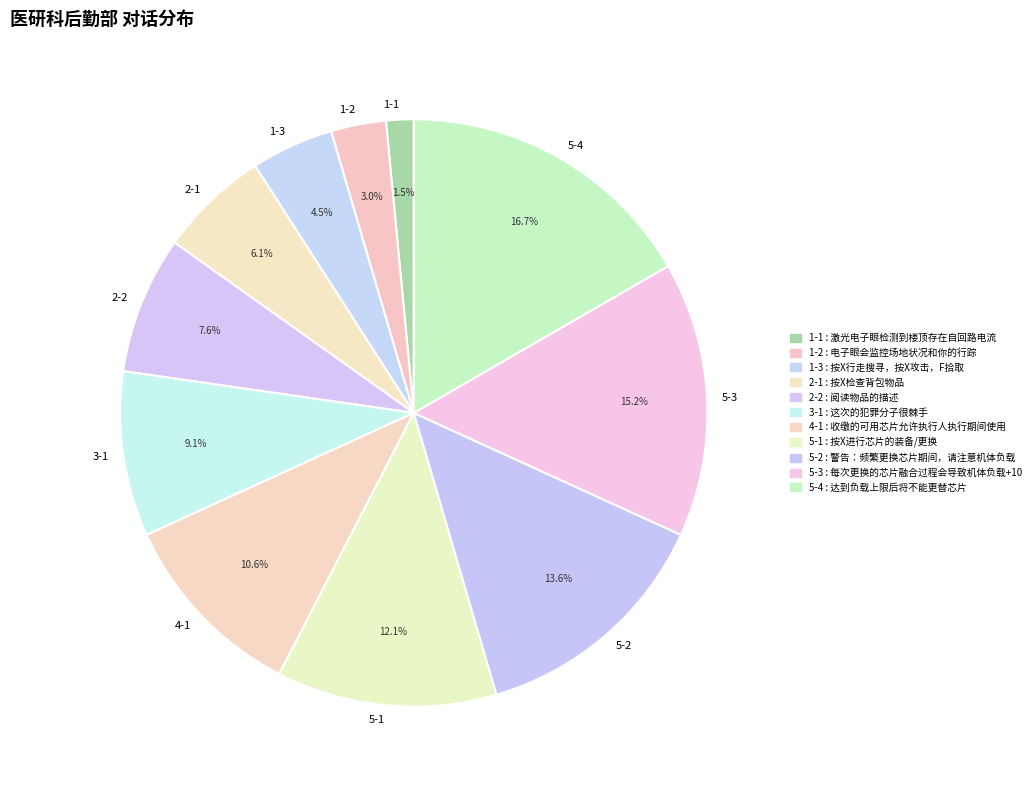

To the nearest percent, what percentage of the pie is 2-1?

6%